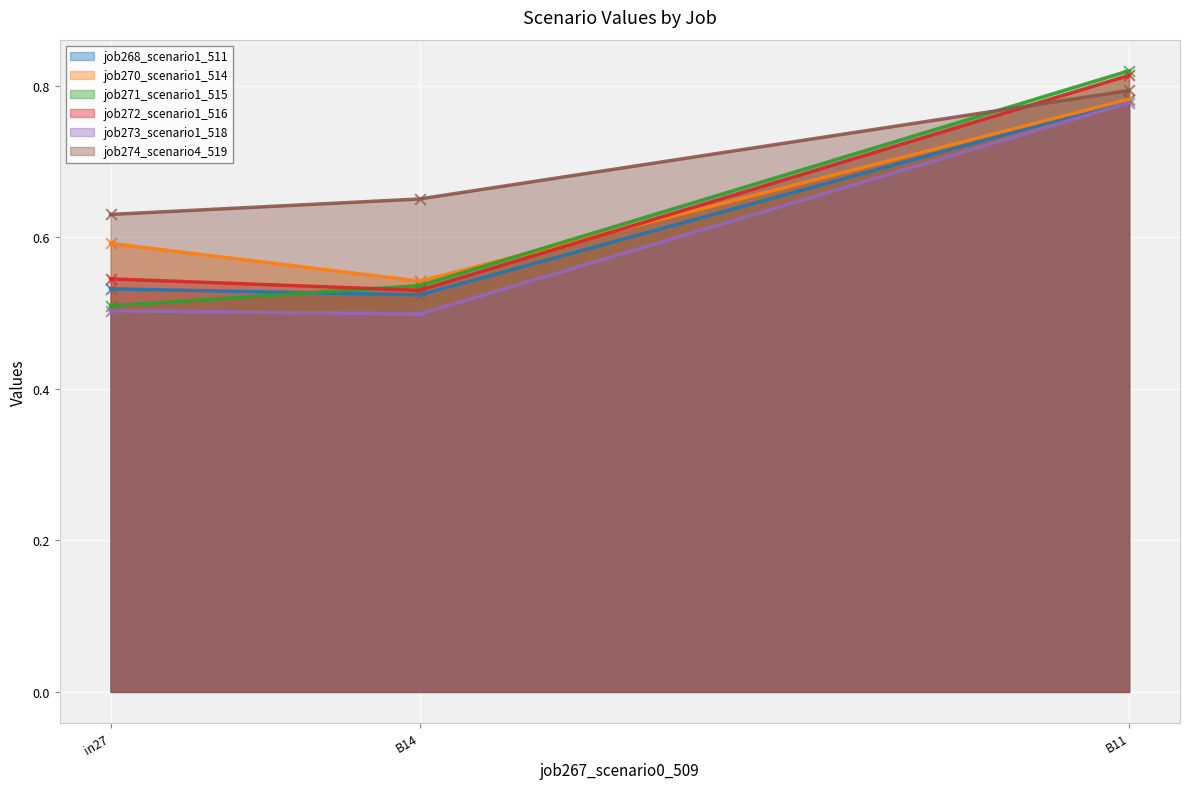

Which series reaches the maximum Y coordinate?

job271_scenario1_515